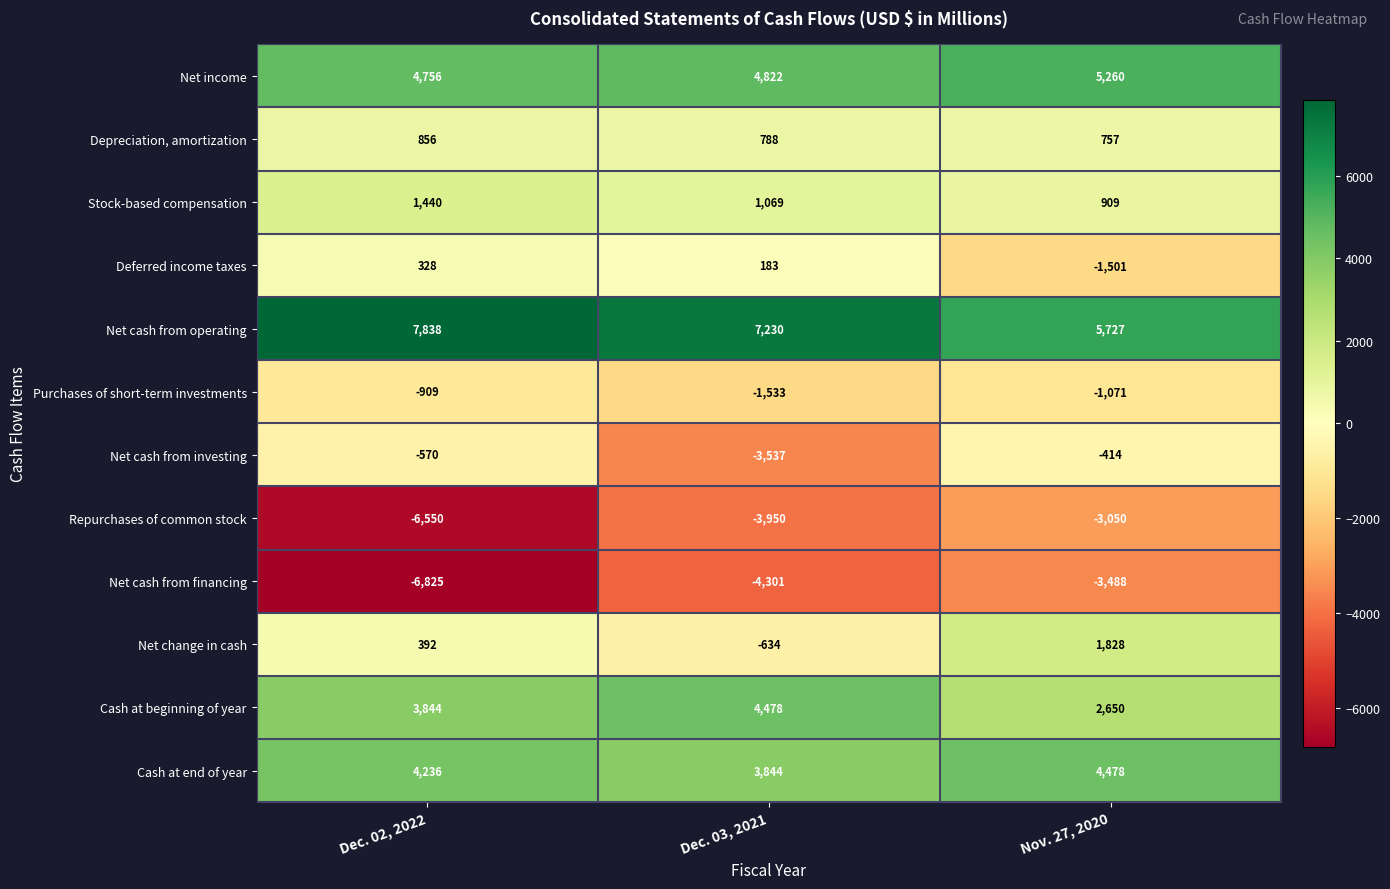

What is the maximum value shown in the chart?

7838